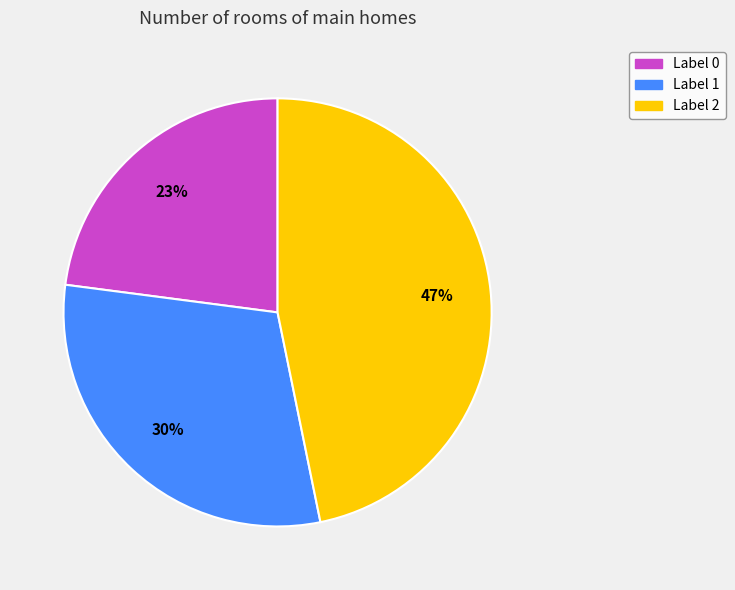

To the nearest percent, what is the average slice percentage?

33%